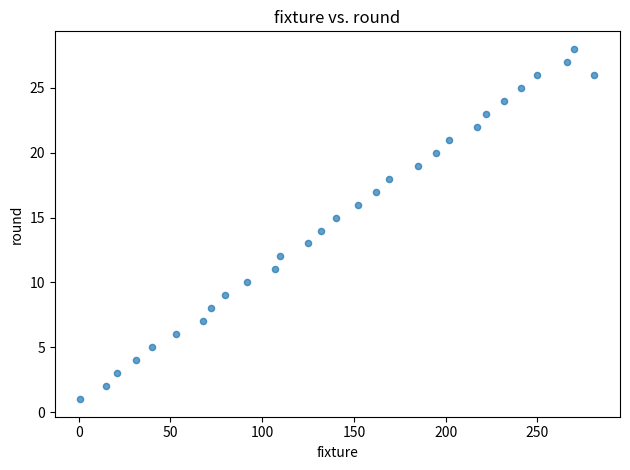

What is the range of Y values (max minus min)?

27